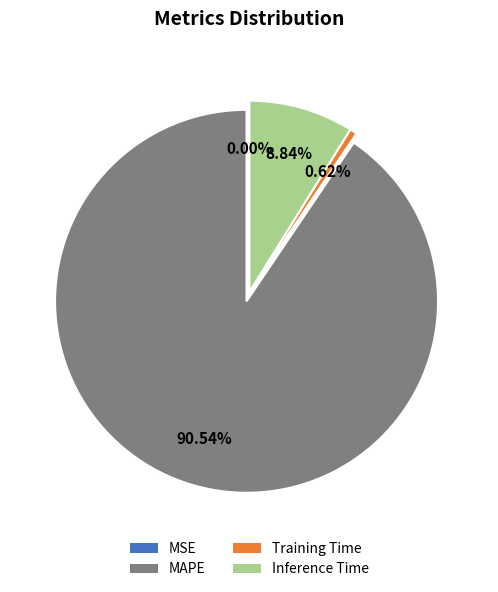

To the nearest percent, what percentage of the pie is Training Time?

1%